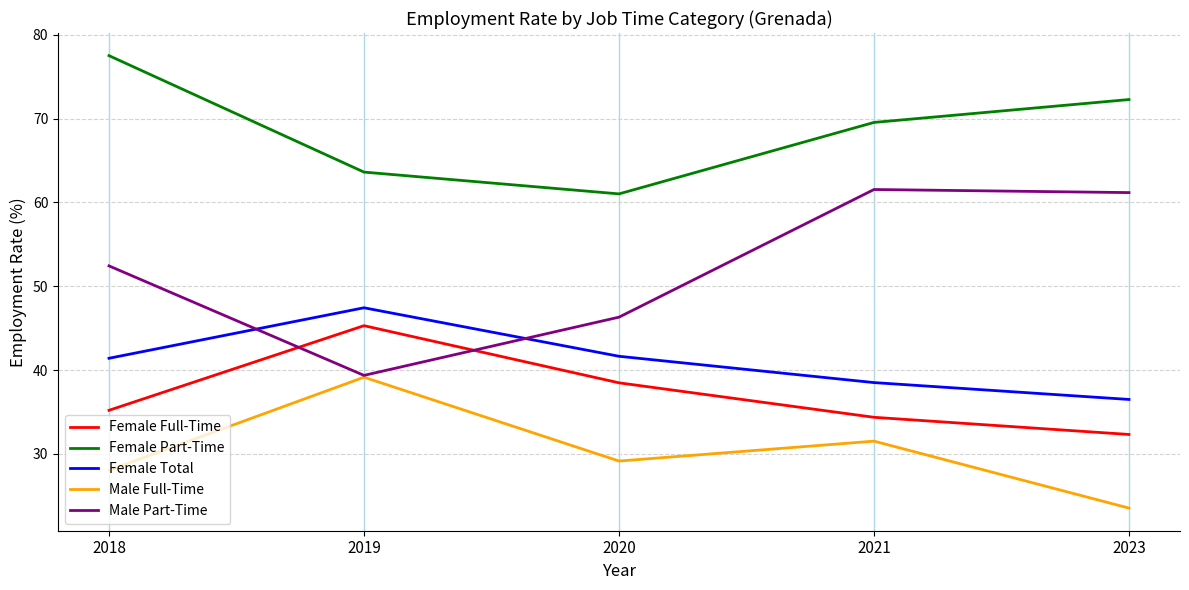

Is it true that Female Full-Time equals 10.5 at 2021?

False